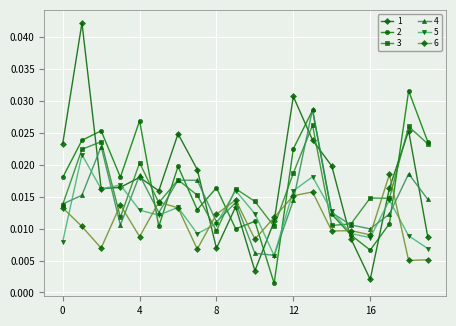

Which series has the widest spread of values?

1